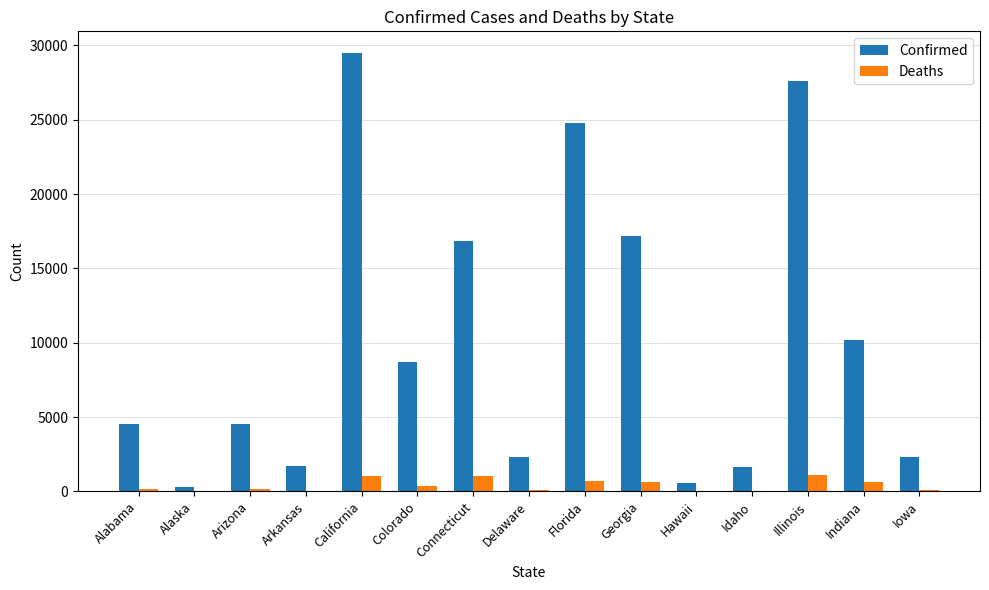

Between Connecticut and Illinois, which series saw the biggest shift?

Confirmed